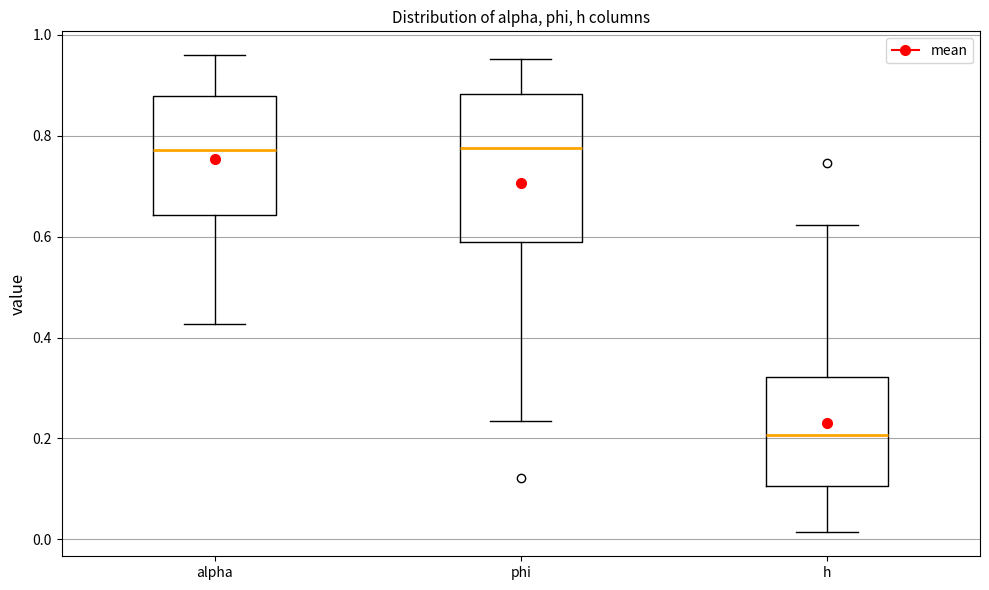

Reading left to right, read every box against the y-axis: the position of its median line, the range the box covers, and the ends of its whiskers. The values are not printed on the chart, so give them approximately, as read against the axis.

alpha: median 0.78, box 0.64 to 0.88, whiskers 0.42 to 0.96
phi: median 0.78, box 0.58 to 0.88, whiskers 0.24 to 0.96
h: median 0.20, box 0.10 to 0.32, whiskers 0.02 to 0.62